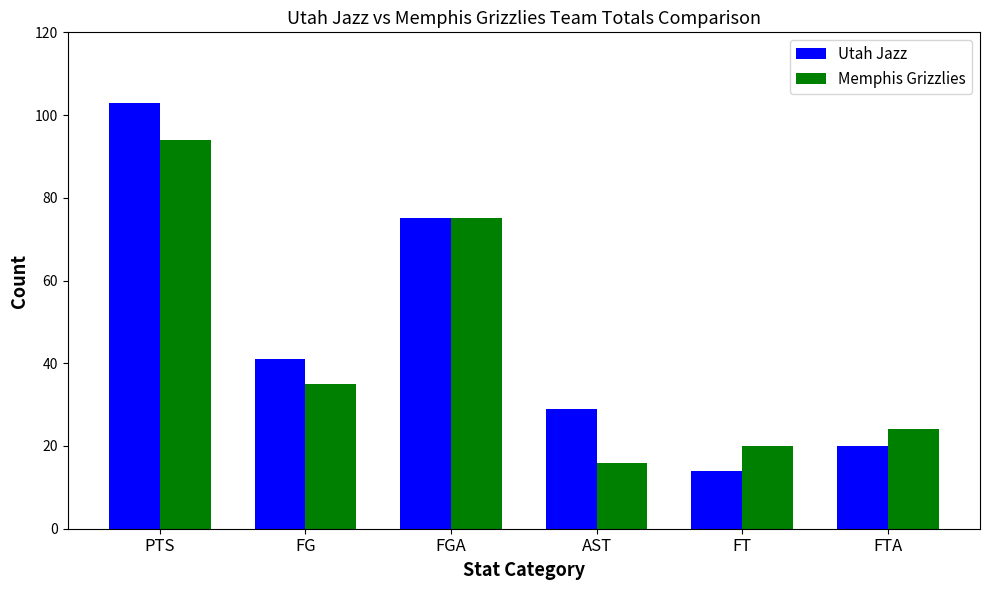

Between PTS and FGA, which series saw the biggest shift?

Utah Jazz